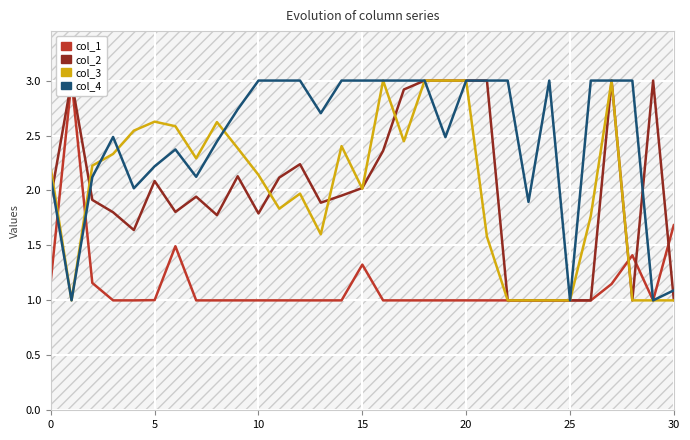

Reading left to right, list all the values displayed in this chart.

col_1: 1.2	3.0	1.2	1.0	1.0	1.0	1.5	1.0	1.0	1.0	1.0	1.0	1.0	1.0	1.0	1.3	1.0	1.0	1.0	1.0	1.0	1.0	1.0	1.0	1.0	1.0	1.0	1.1	1.4	1.0	1.7
col_2: 1.9	3.0	1.9	1.8	1.6	2.1	1.8	1.9	1.8	2.1	1.8	2.1	2.2	1.9	2.0	2.0	2.4	2.9	3.0	3.0	3.0	3.0	1.0	1.0	1.0	1.0	1.0	3.0	1.0	3.0	1.0
col_3: 2.2	1.0	2.2	2.3	2.5	2.6	2.6	2.3	2.6	2.4	2.1	1.8	2.0	1.6	2.4	2.0	3.0	2.4	3.0	3.0	3.0	1.6	1.0	1.0	1.0	1.0	1.8	3.0	1.0	1.0	1.0
col_4: 2.1	1.0	2.1	2.5	2.0	2.2	2.4	2.1	2.4	2.7	3.0	3.0	3.0	2.7	3.0	3.0	3.0	3.0	3.0	2.5	3.0	3.0	3.0	1.9	3.0	1.0	3.0	3.0	3.0	1.0	1.1